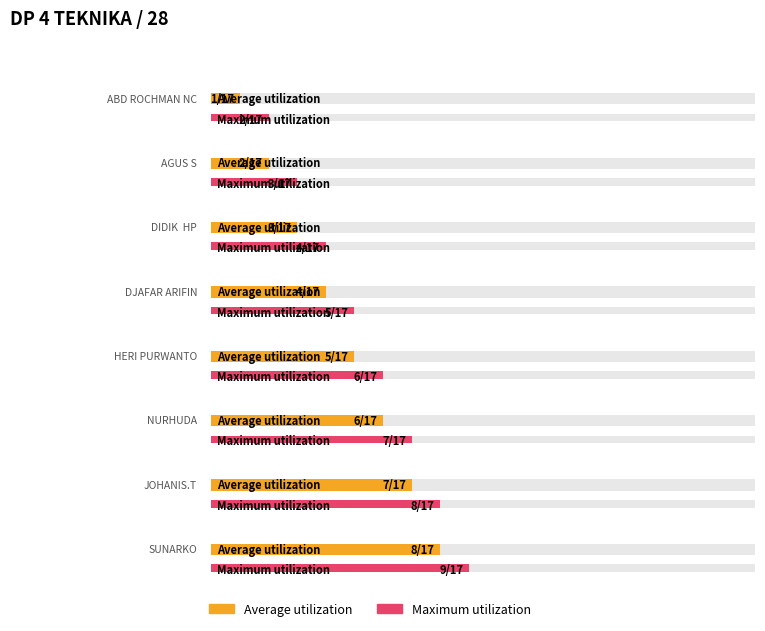

True or false: the data shows 27 at SUHARTANTO.

False